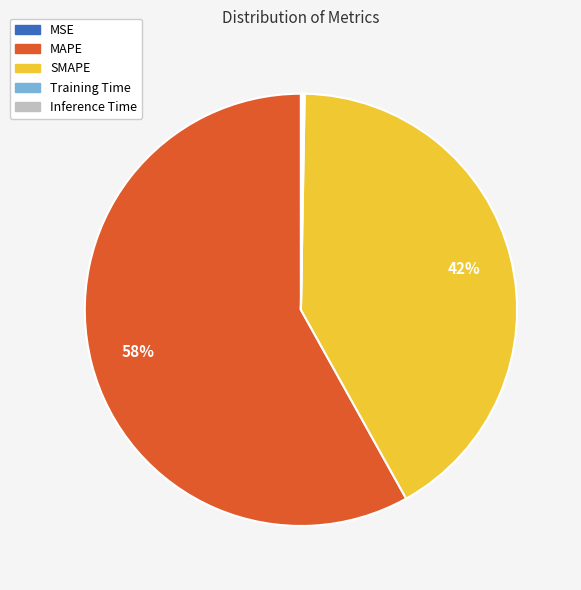

To the nearest percent, what is the average slice percentage?

20%